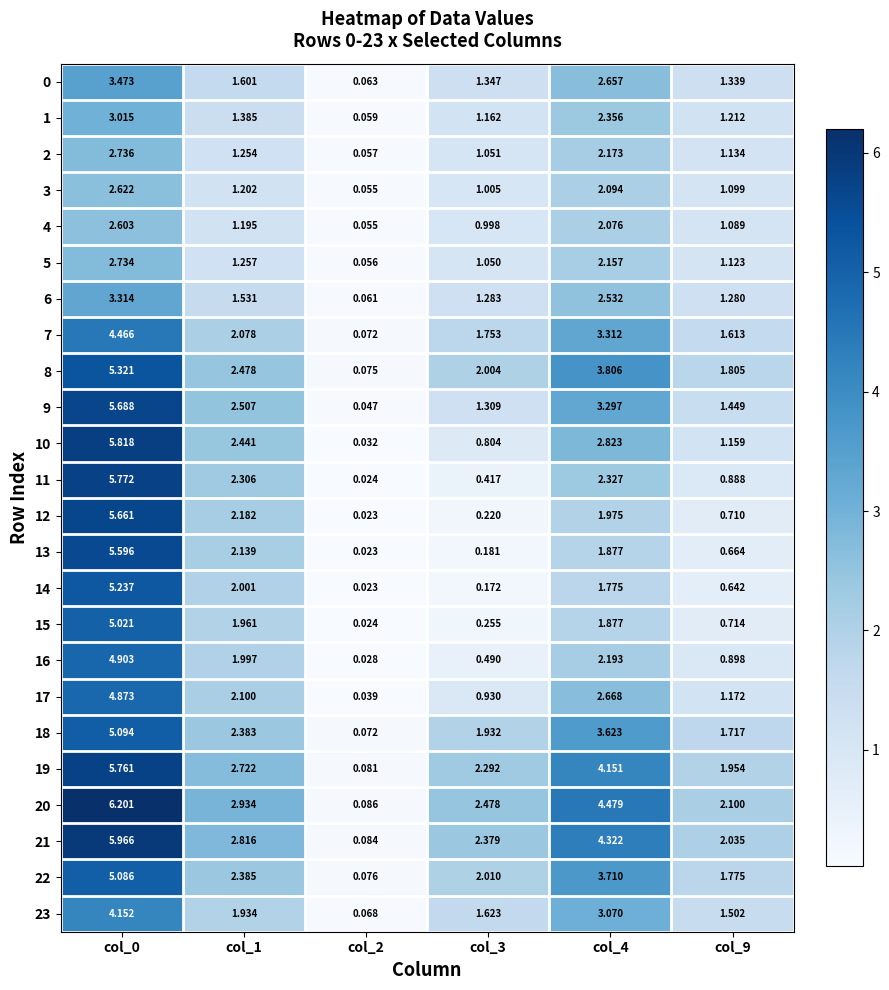

What is the total value across all series at col_9?

31.1